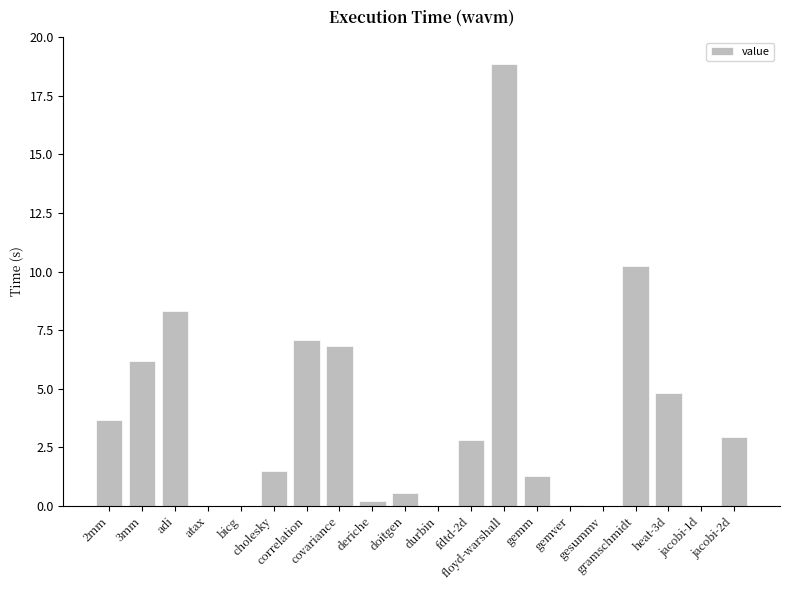

What is the sum of all values?

75.4